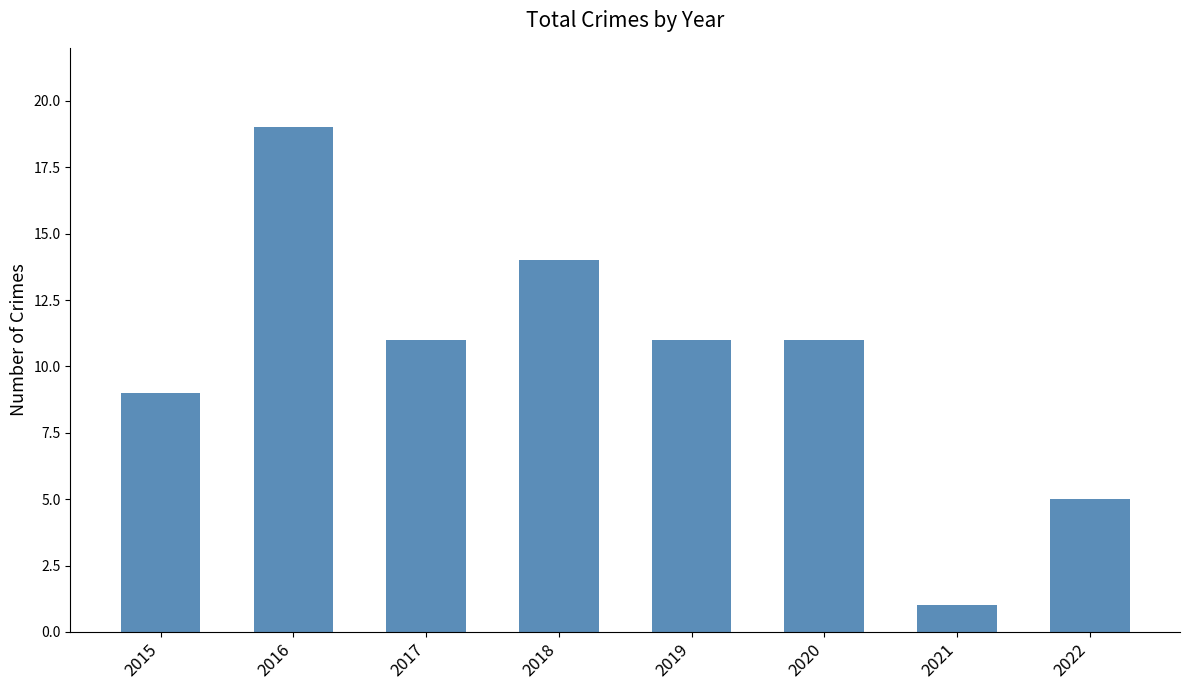

Count the number of data series in this chart.

1